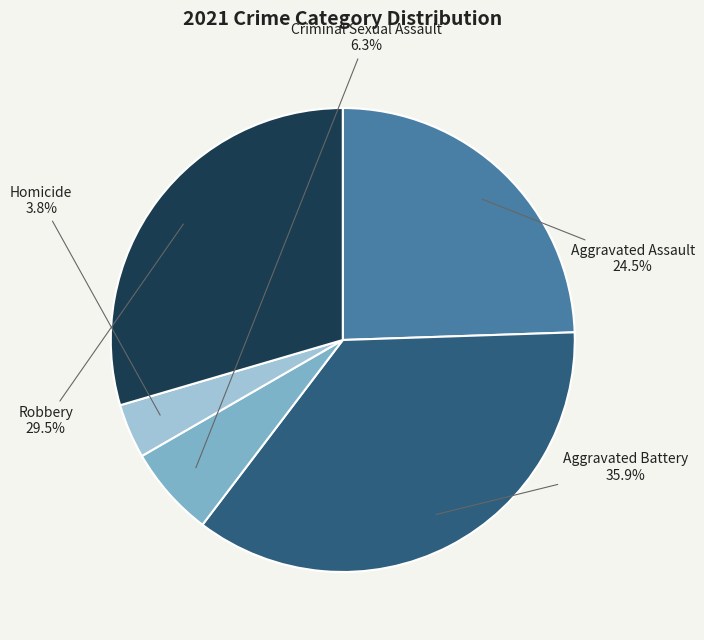

How many segments does this pie chart have?

5